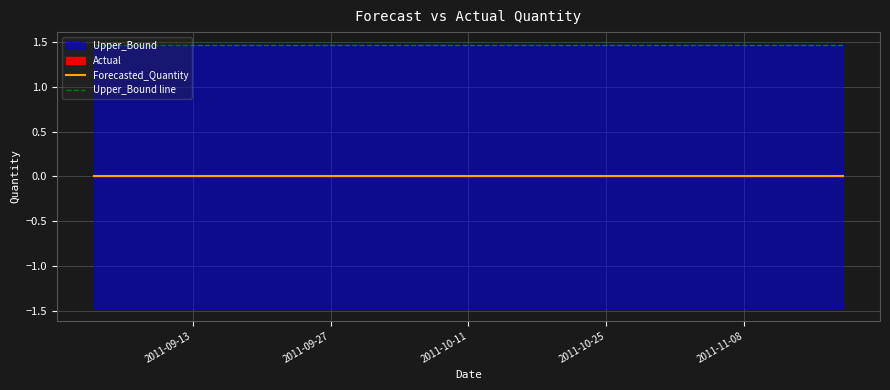

Rank the series by their maximum value, from highest to lowest.

Upper_Bound line, Forecasted_Quantity